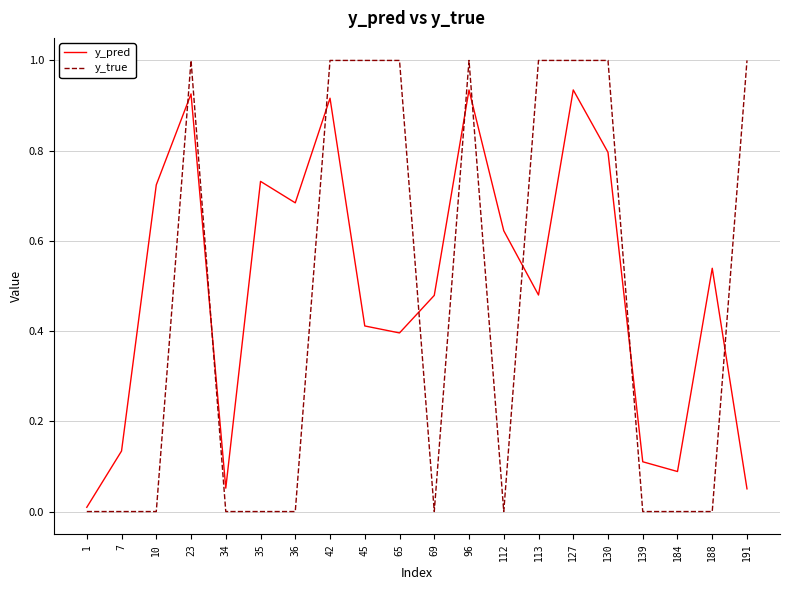

Between which two adjacent categories do y_true and y_pred first intersect?

10 and 23